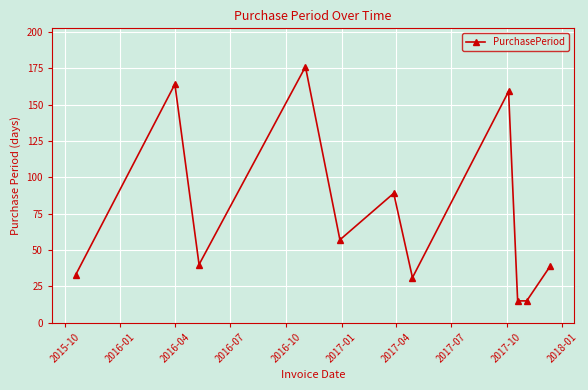

What is the sum of all values?

818